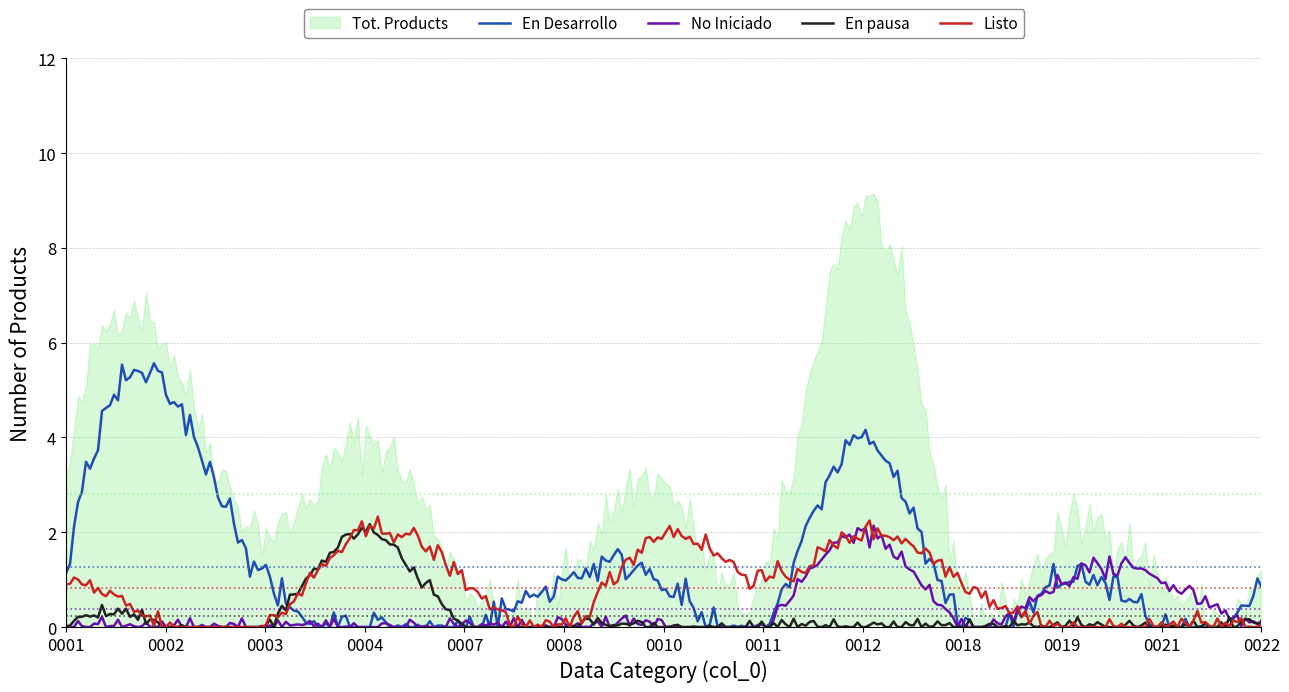

Reading left to right, extract all data points from this chart.

Tot. Products: 0001=3	0002=6	0003=2	0004=4	0007=1	0008=1	0010=3	0011=1	0012=9	0018=1	0019=2	0021=1	0022=1
Listo: 0001=1	0002=0	0003=0	0004=2	0007=1	0008=0	0010=2	0011=1	0012=2	0018=1	0019=0	0021=0	0022=0
En Desarrollo: 0001=1	0002=5	0003=1	0004=0	0007=0	0008=1	0010=1	0011=0	0012=4	0018=0	0019=1	0021=0	0022=1
No Iniciado: 0001=0	0002=0	0003=0	0004=0	0007=0	0008=0	0010=0	0011=0	0012=2	0018=0	0019=1	0021=1	0022=0
En pausa: 0001=0	0002=0	0003=0	0004=2	0007=0	0008=0	0010=0	0011=0	0012=0	0018=0	0019=0	0021=0	0022=0